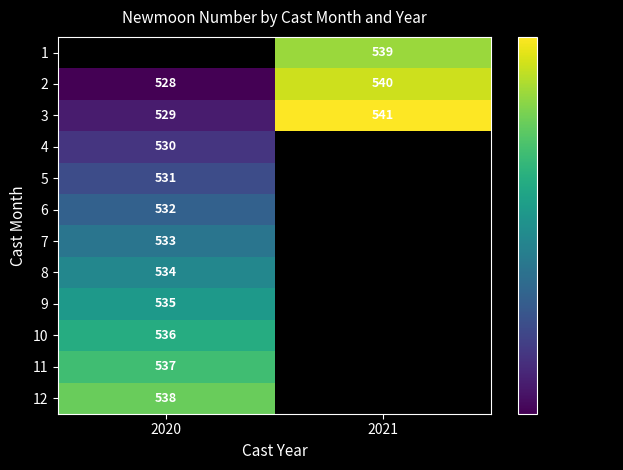

The 3 series shows 541 at 2021. True or false?

True